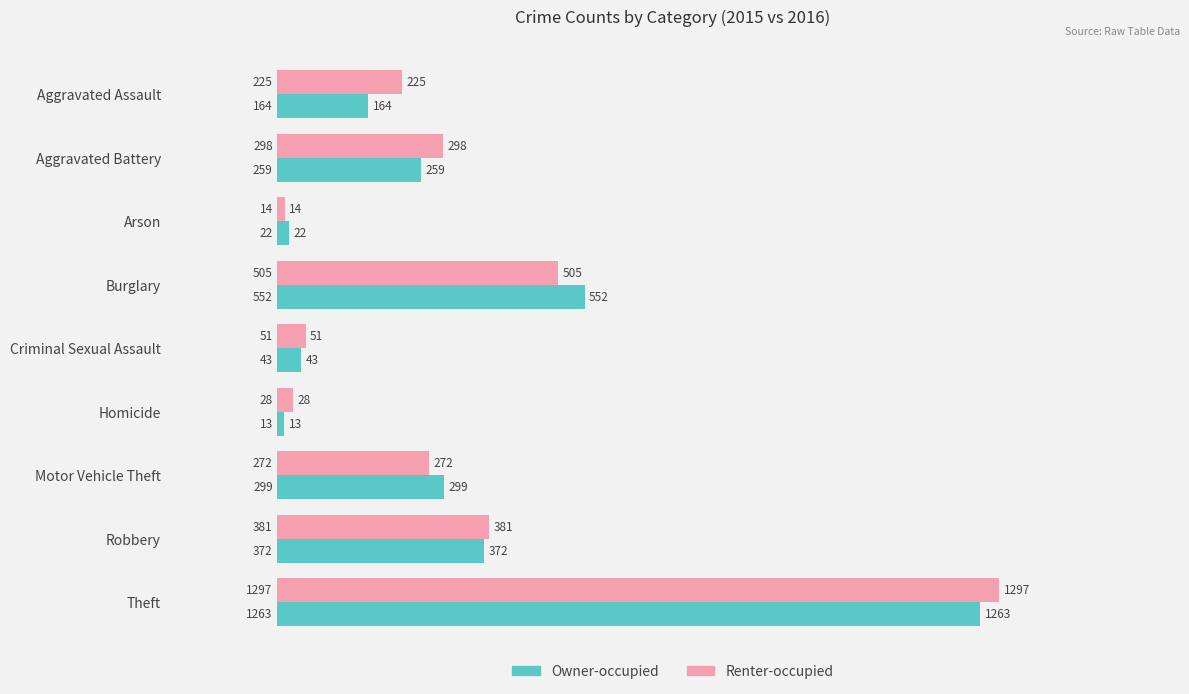

Is the value of Renter-occupied at Burglary greater than the value of Owner-occupied at Robbery?

Yes